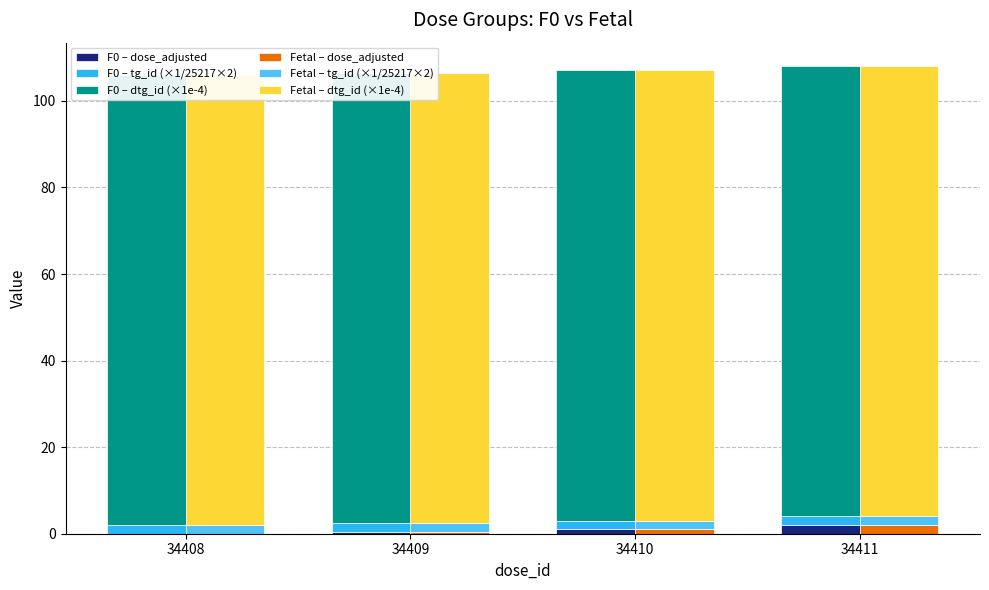

Reading left to right, what are all the values shown in this chart?

F0 – dose_adjusted: 34408=0.0	34409=0.5	34410=1.0	34411=2.0
F0 – tg_id (×1/25217×2): 34408=2.0	34409=2.0	34410=2.0	34411=2.0
F0 – dtg_id (×1e-4): 34408=104.1	34409=104.1	34410=104.1	34411=104.1
Fetal – dose_adjusted: 34408=0.0	34409=0.5	34410=1.0	34411=2.0
Fetal – tg_id (×1/25217×2): 34408=2.0	34409=2.0	34410=2.0	34411=2.0
Fetal – dtg_id (×1e-4): 34408=104.1	34409=104.1	34410=104.1	34411=104.1